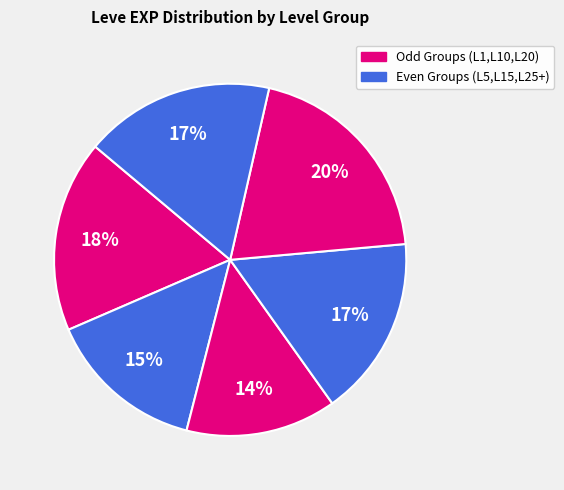

How many slices are in this pie chart?

6